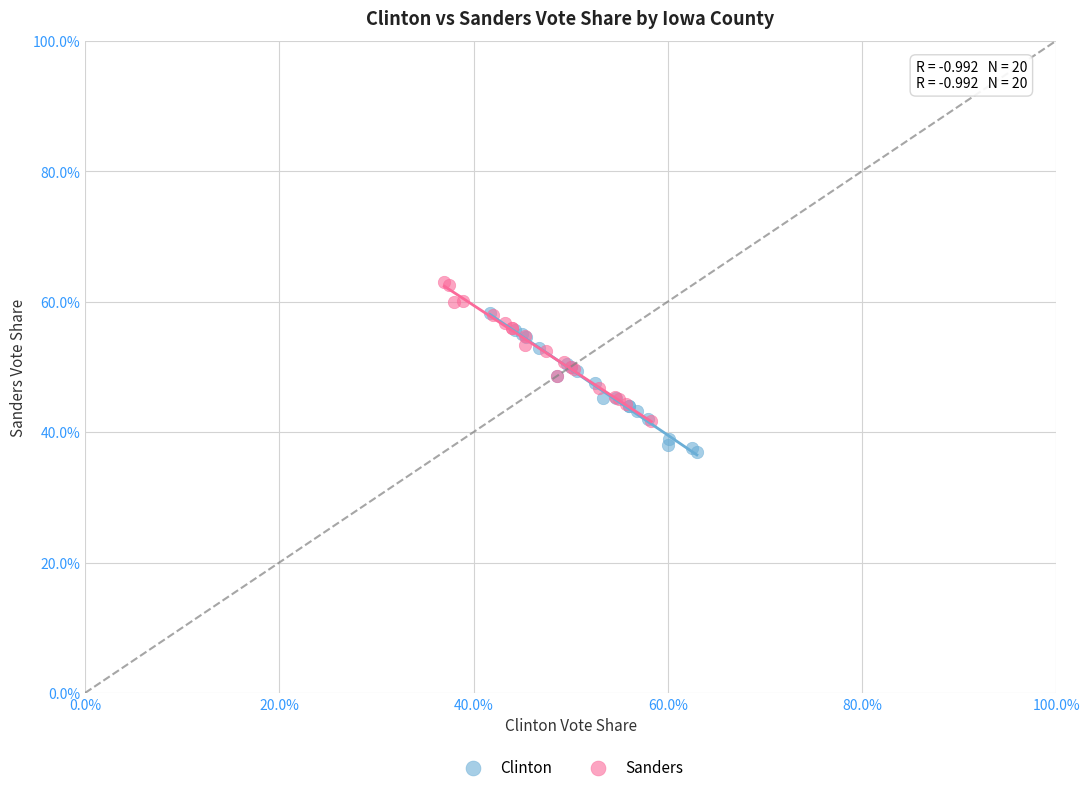

Which series reaches the maximum Y coordinate?

Sanders